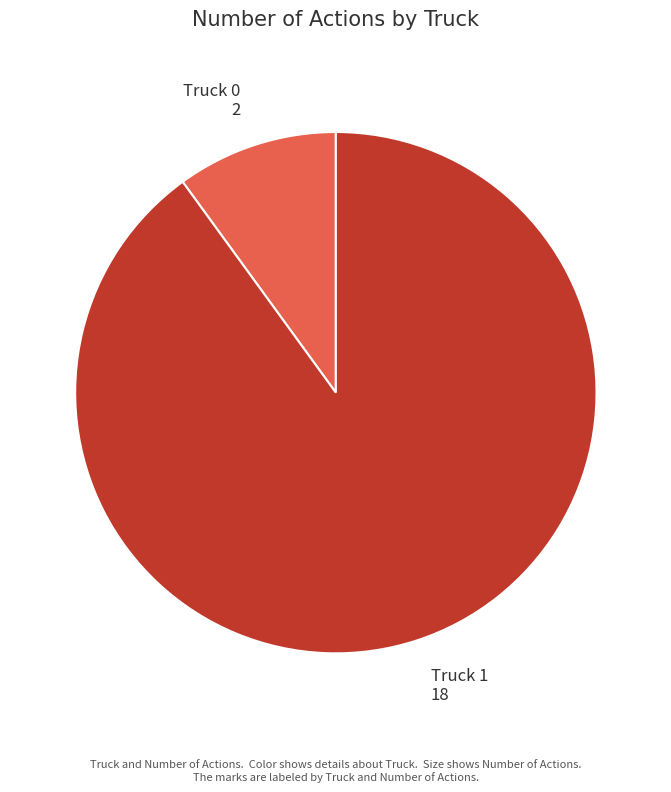

How many slices are in this pie chart?

2